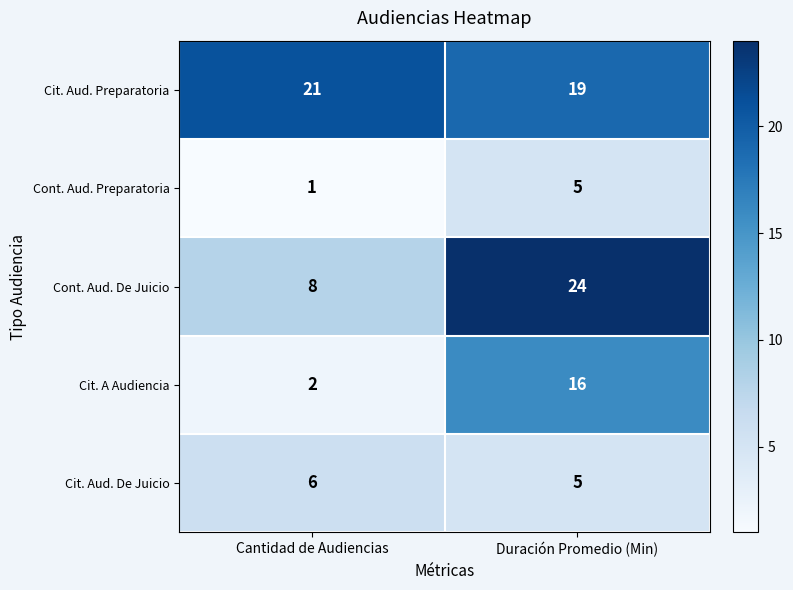

At how many categories does at least one series exceed 1?

2